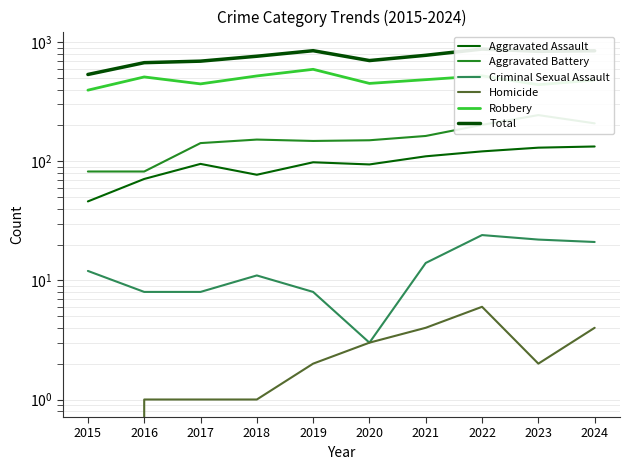

Is the value of Aggravated Assault at 2024 greater than the value of Criminal Sexual Assault at 2018?

Yes